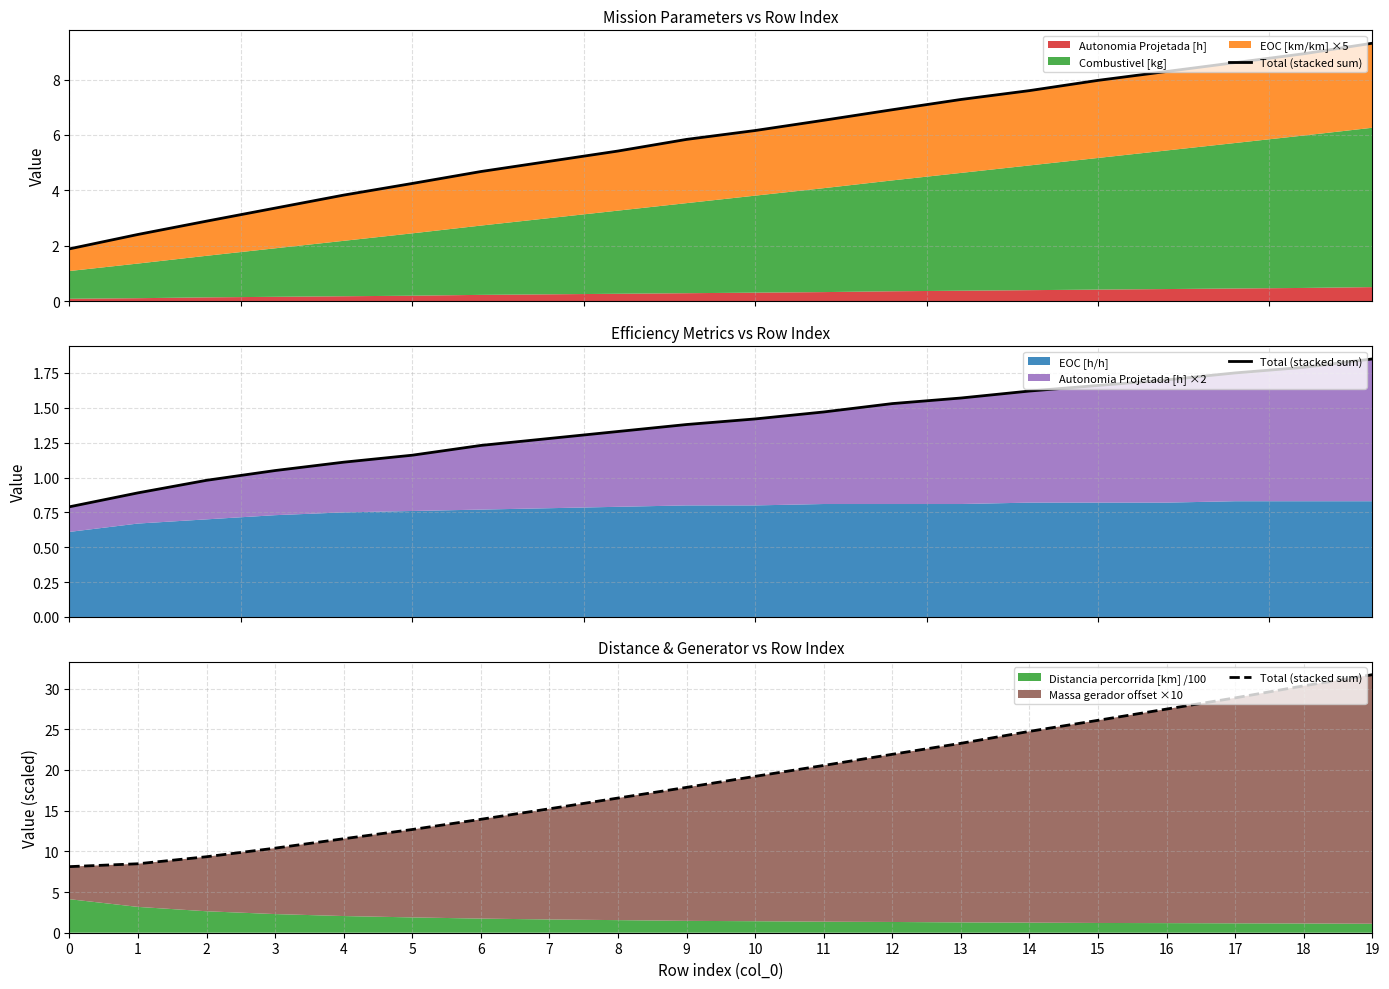

What is the difference between the second highest and second lowest values?

21.9